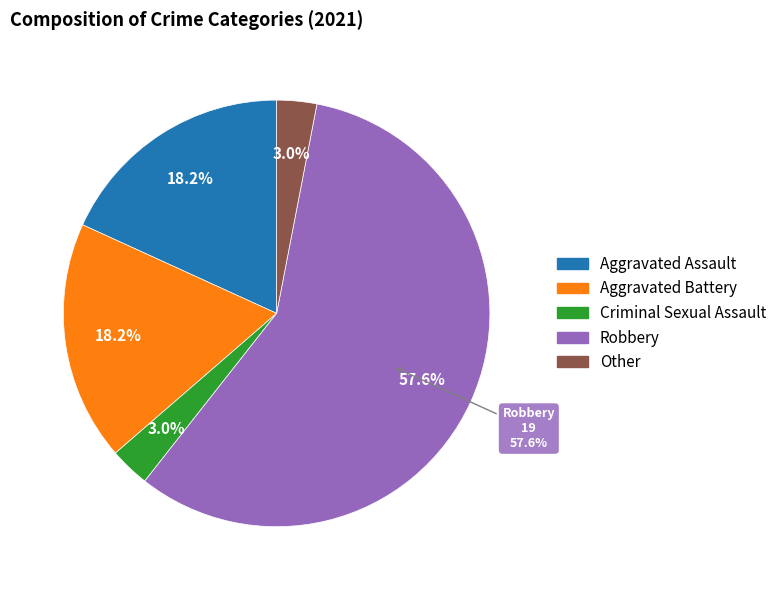

Combined, do Aggravated Assault and Other account for over 50%?

No